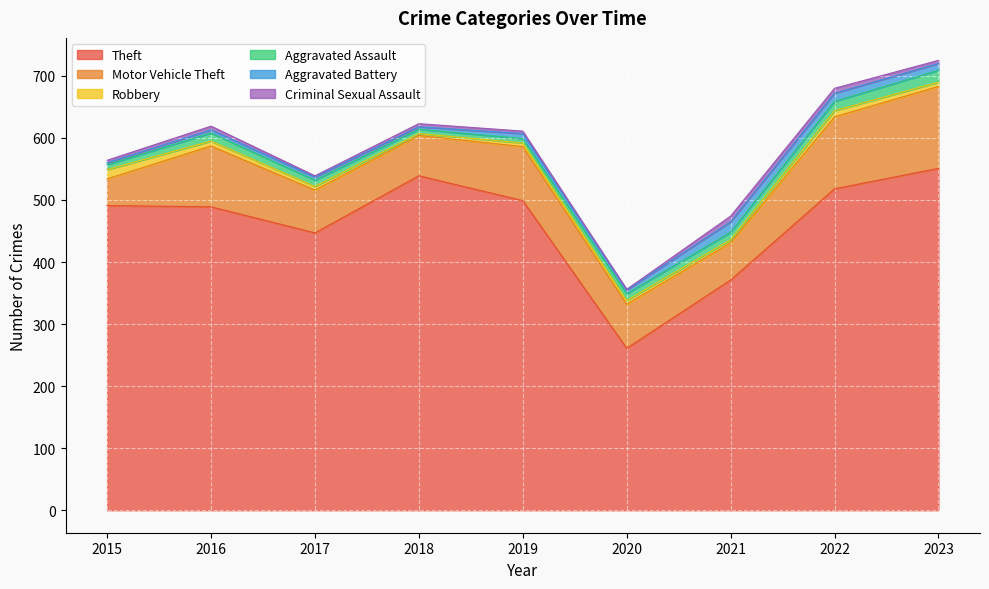

List the labels in order of Motor Vehicle Theft value, largest first.

2023, 2022, 2016, 2019, 2020, 2017, 2018, 2021, 2015